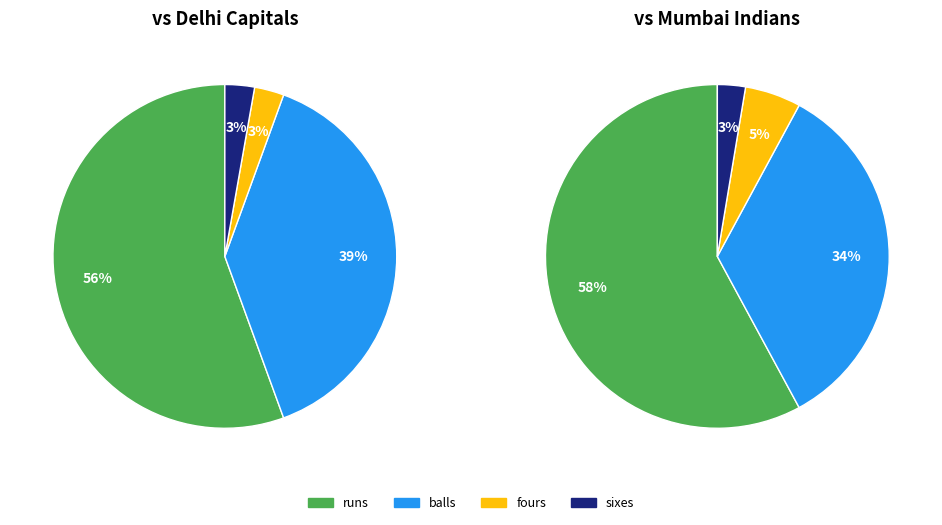

What percentage is the sixes slice, to the nearest percent?

3%